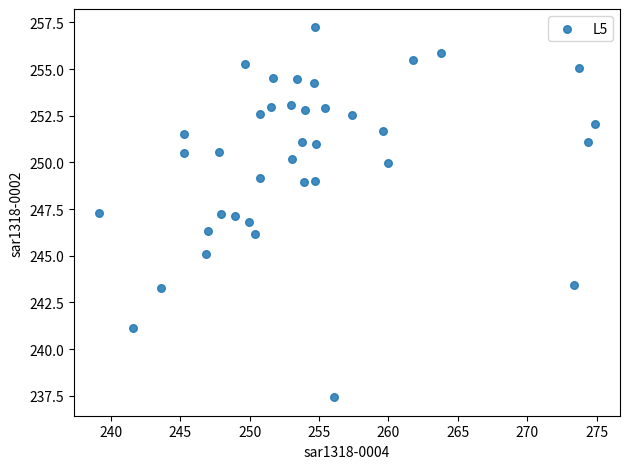

What is the range of Y values (max minus min)?

19.8